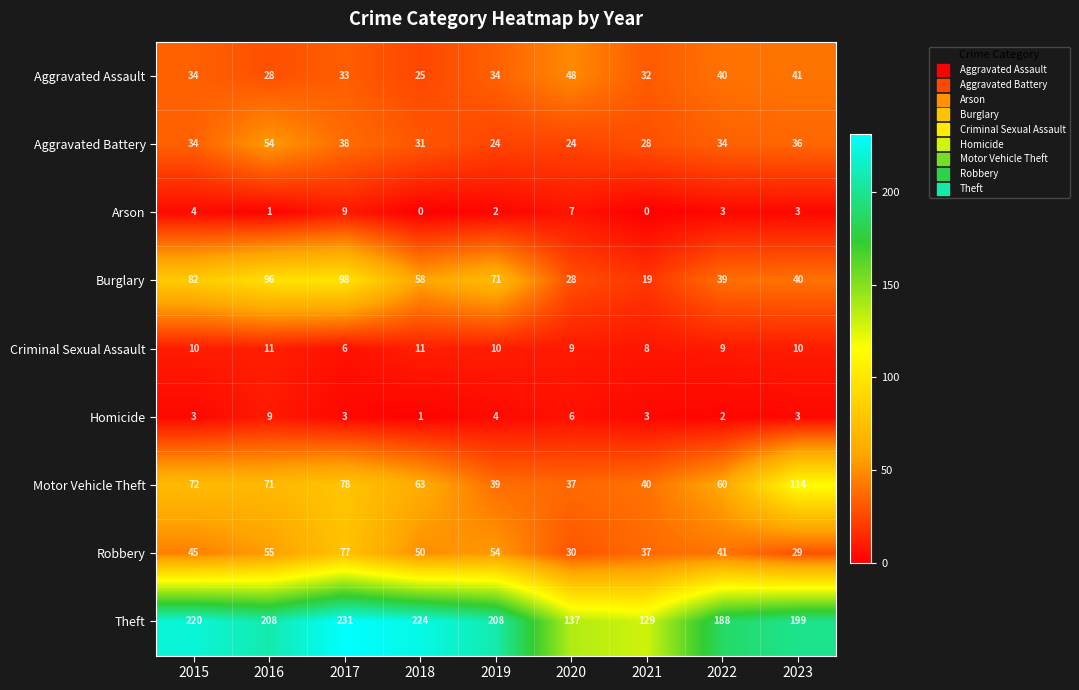

What is the average value of the Homicide series?

4